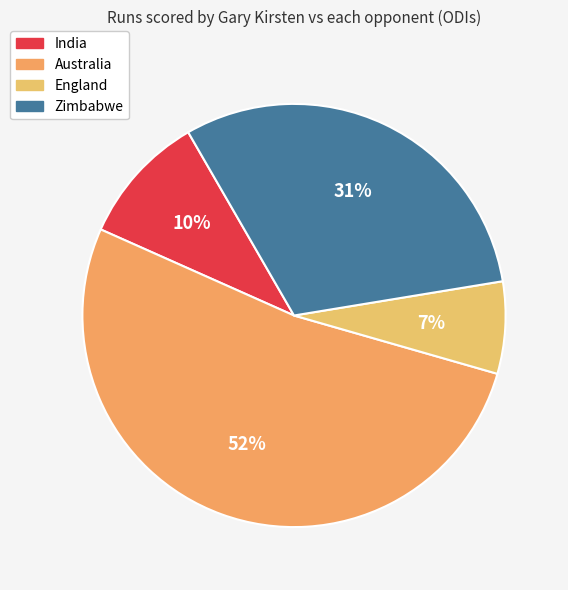

How many segments does this pie chart have?

4